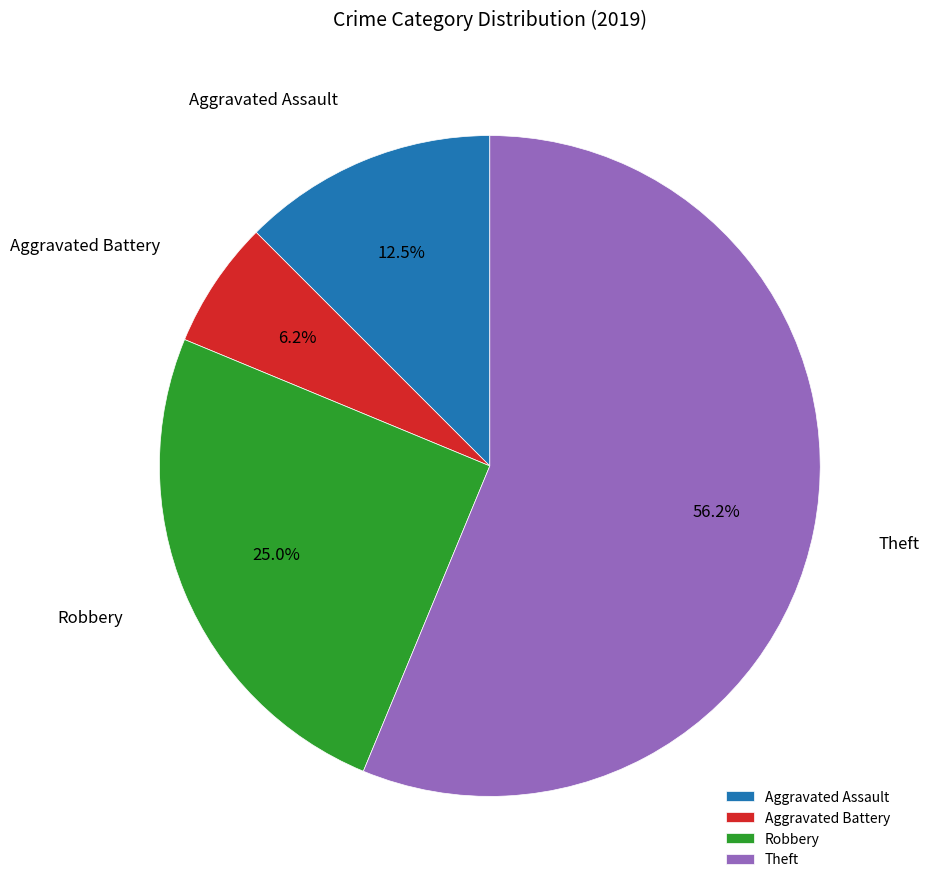

True or false: Aggravated Battery accounts for 6% of the total.

True